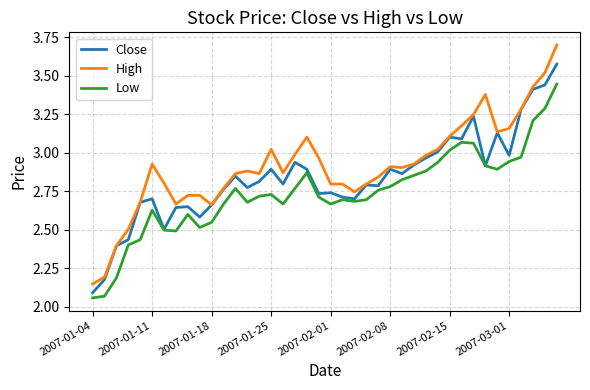

Which series has the largest total across all categories?

High